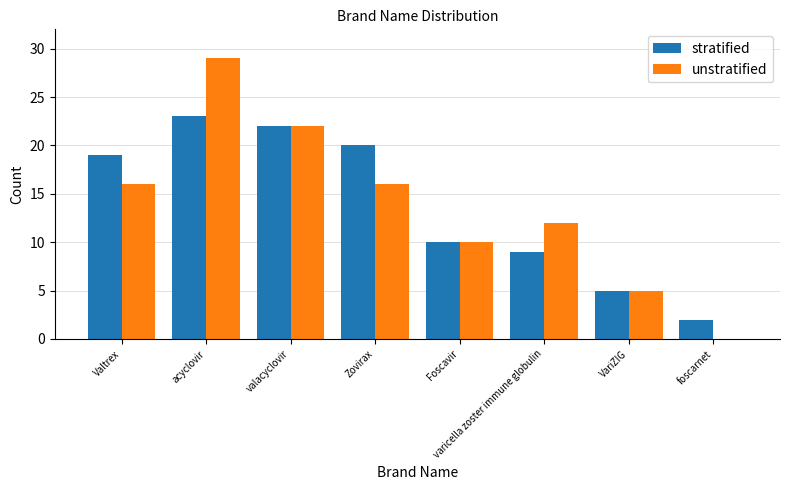

Is the value of stratified at VariZIG greater than the value of unstratified at acyclovir?

No